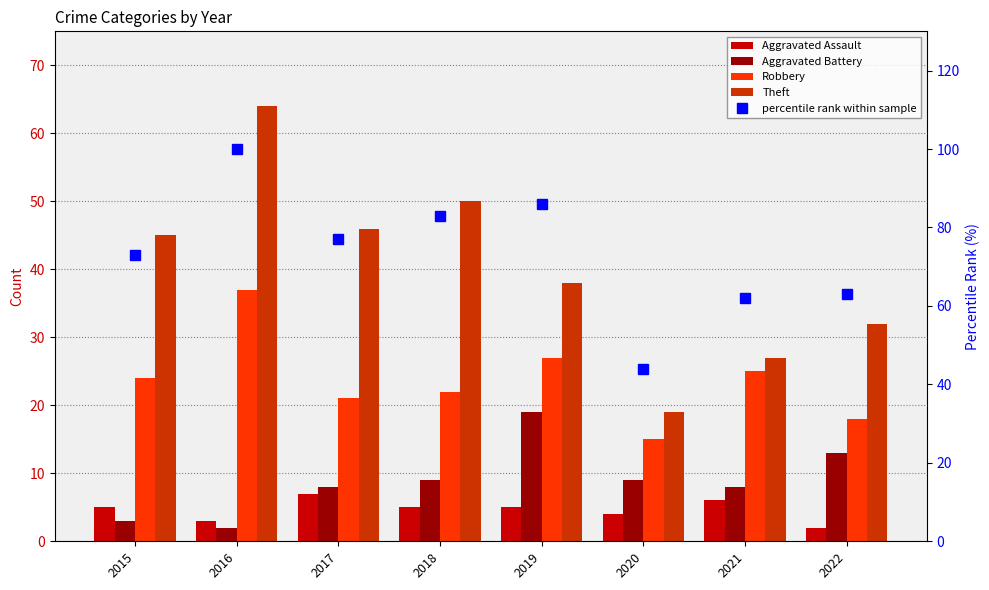

Between 2018 and 2017, which is larger?

2017